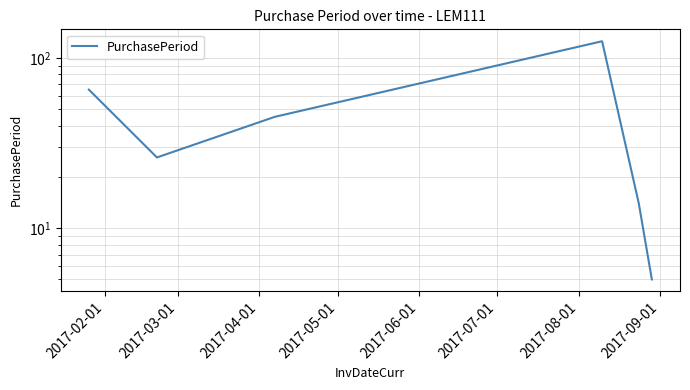

At which label does the data first exceed 45?

2017-02-01